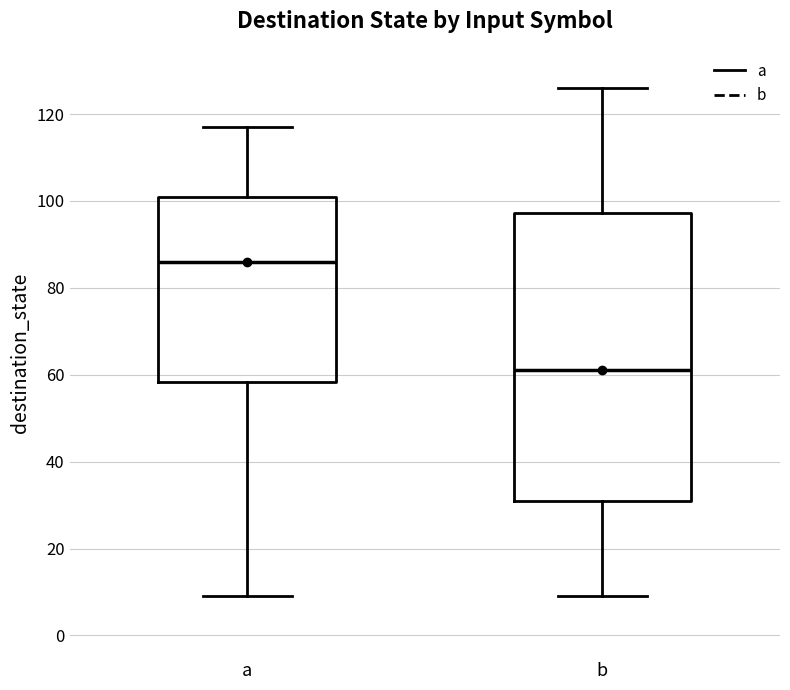

Where is the lower edge of the box for b on the y-axis? The values are not printed on the chart, so give them approximately, as read against the axis.

32